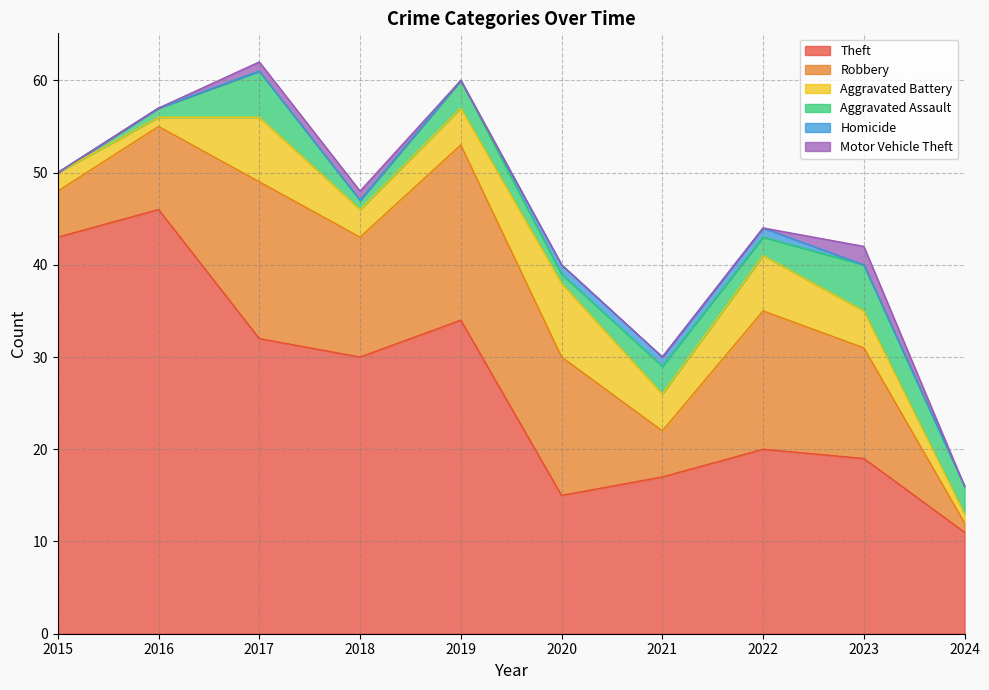

What is the difference between the maximum and second lowest values in the Homicide series?

1